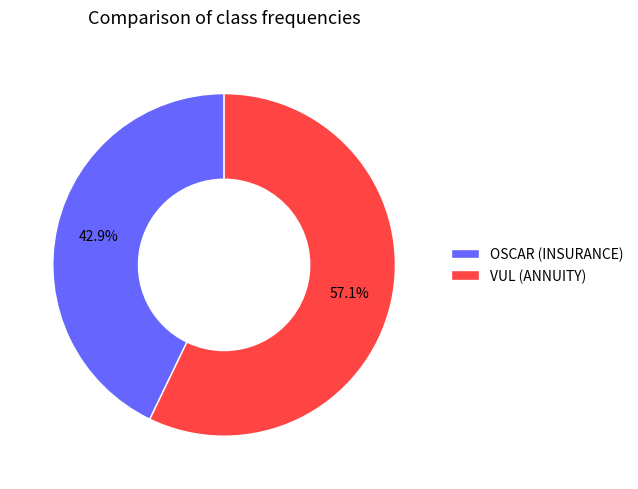

Count the number of slices in the pie.

2